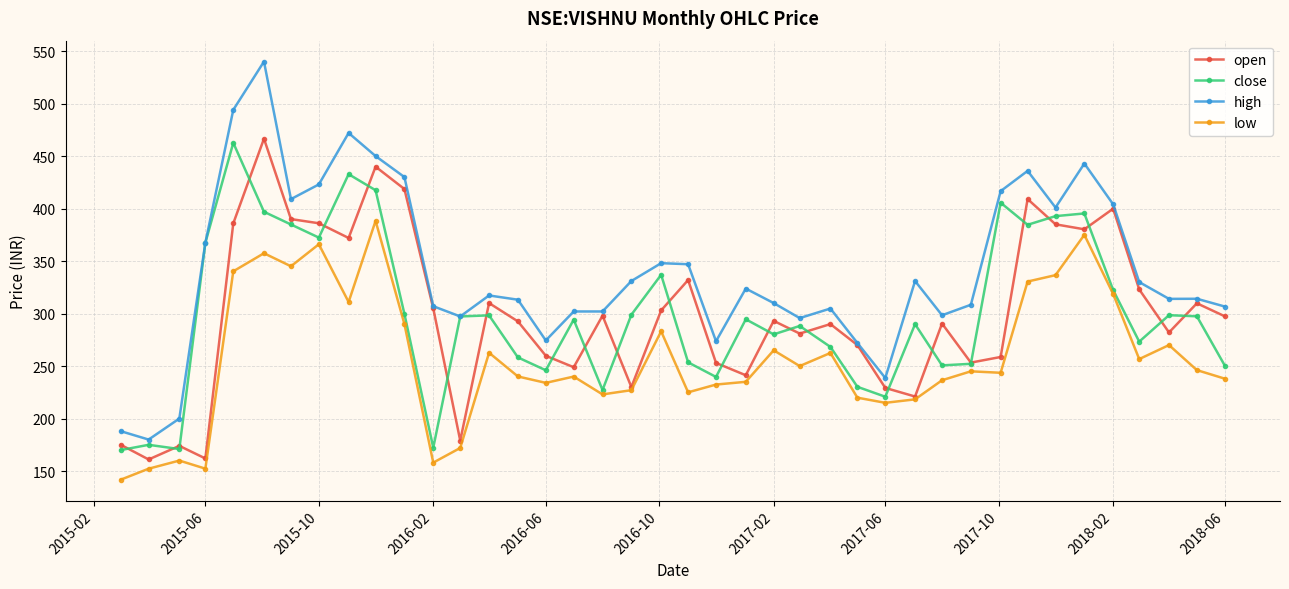

True or false: low has more than 0 points higher than both neighbors.

True